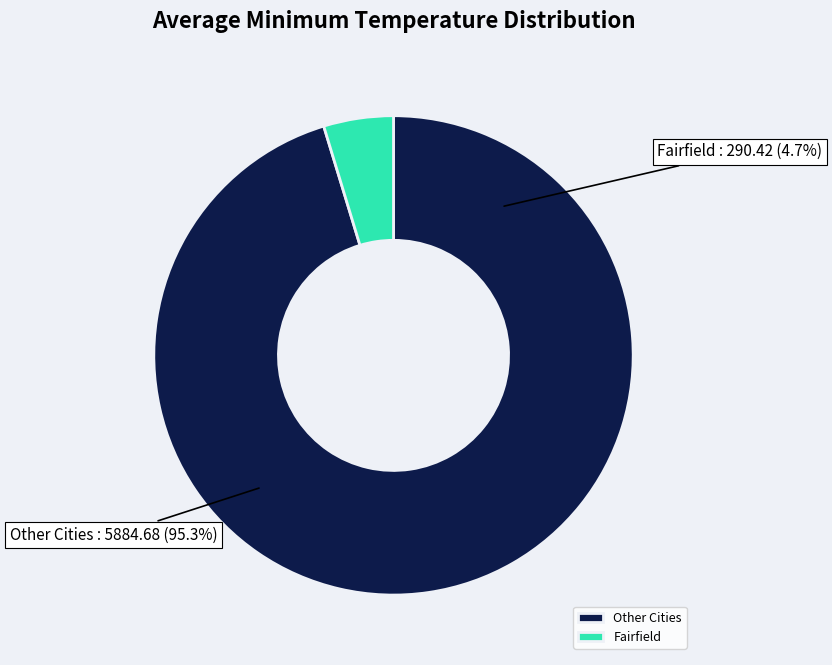

Is it true that Afton is 1% of the pie?

False